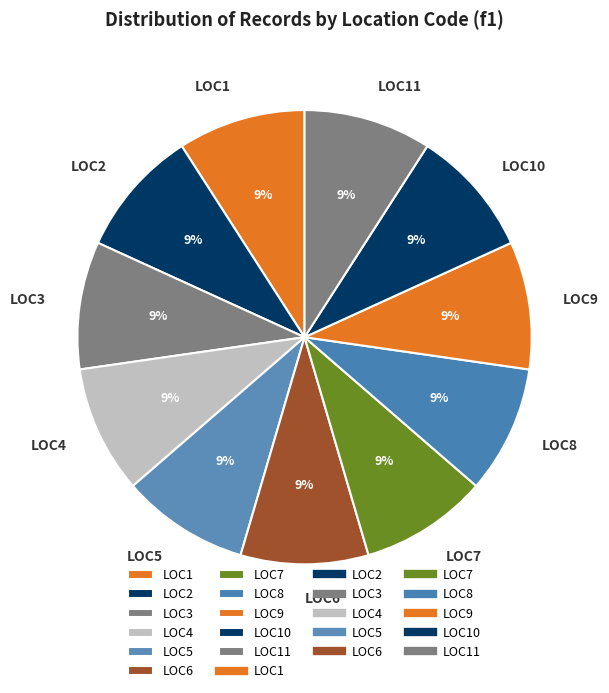

Approximately how many times larger is the value at LOC6 compared to LOC1?

1.0